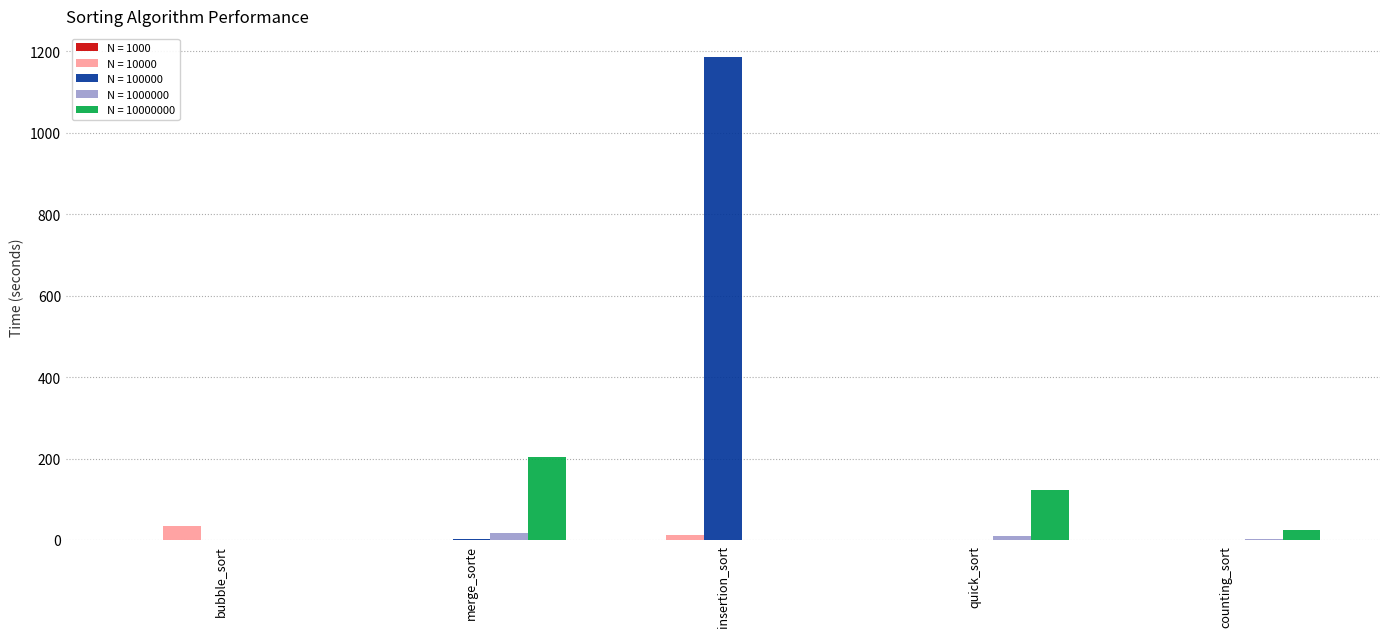

What is the total value across all series at counting_sort?

26.0